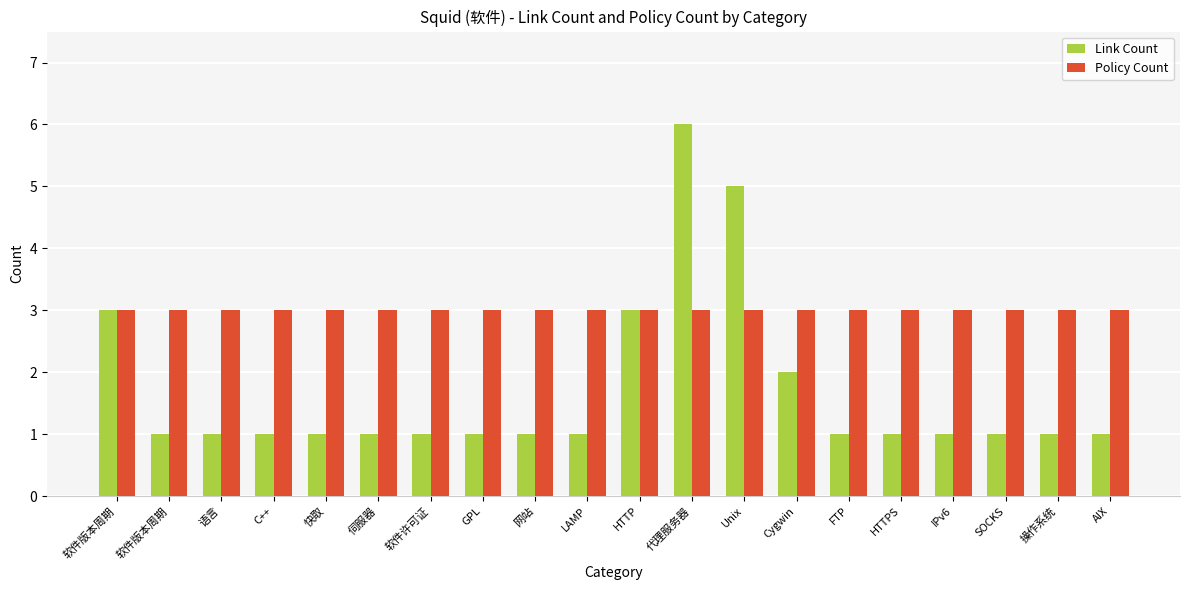

Is it true that Policy Count equals 1 at SOCKS?

False